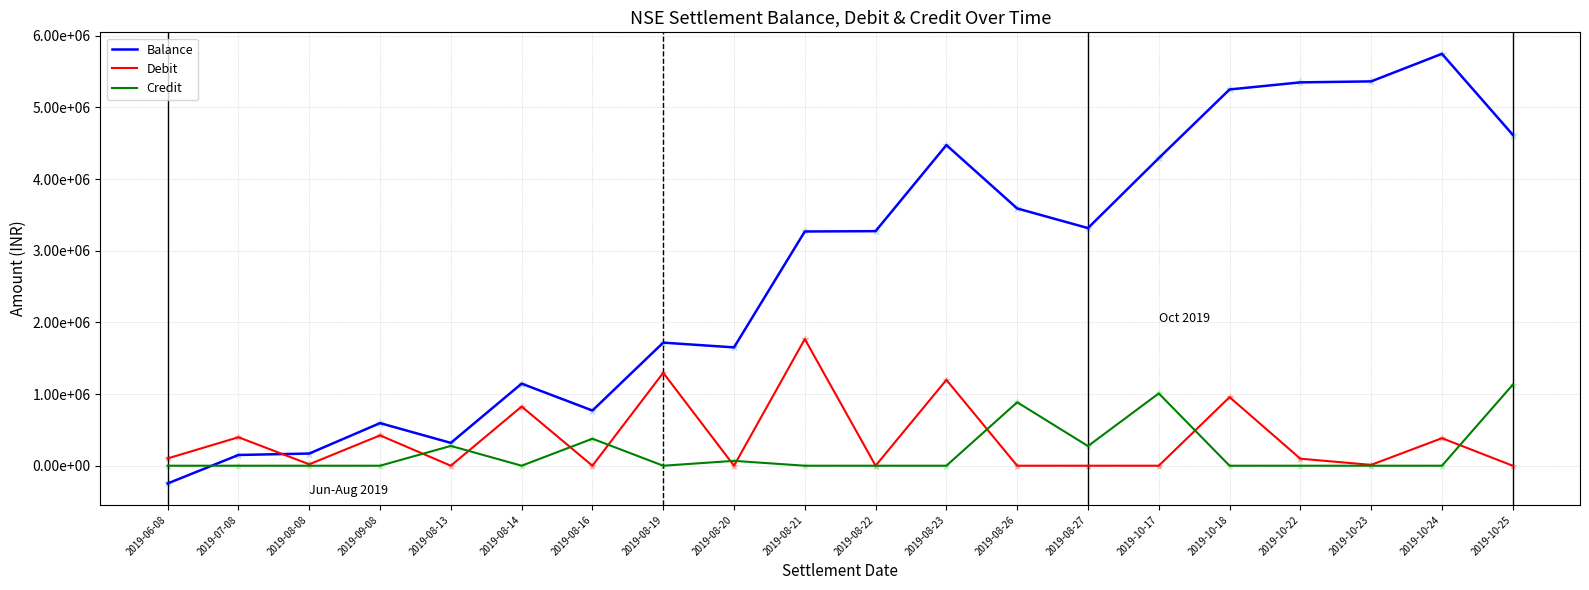

Which series has the largest total across all categories?

Balance